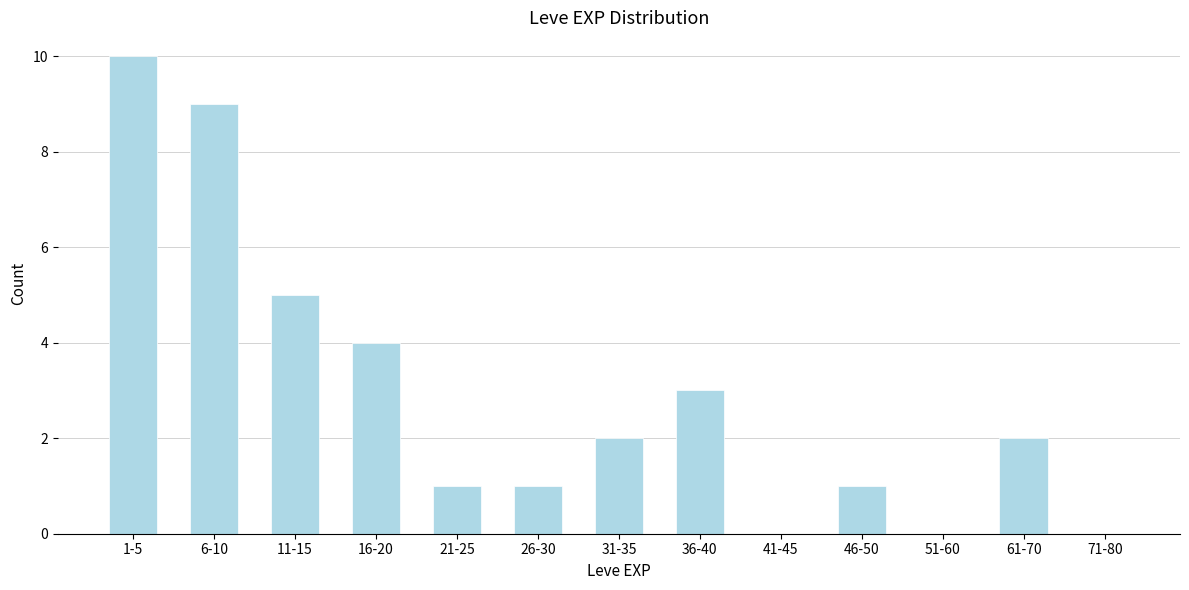

Reading right to left, what are all the values shown in this chart?

71-80=0	61-70=2	51-60=0	46-50=1	41-45=0	36-40=3	31-35=2	26-30=1	21-25=1	16-20=4	11-15=5	6-10=9	1-5=10